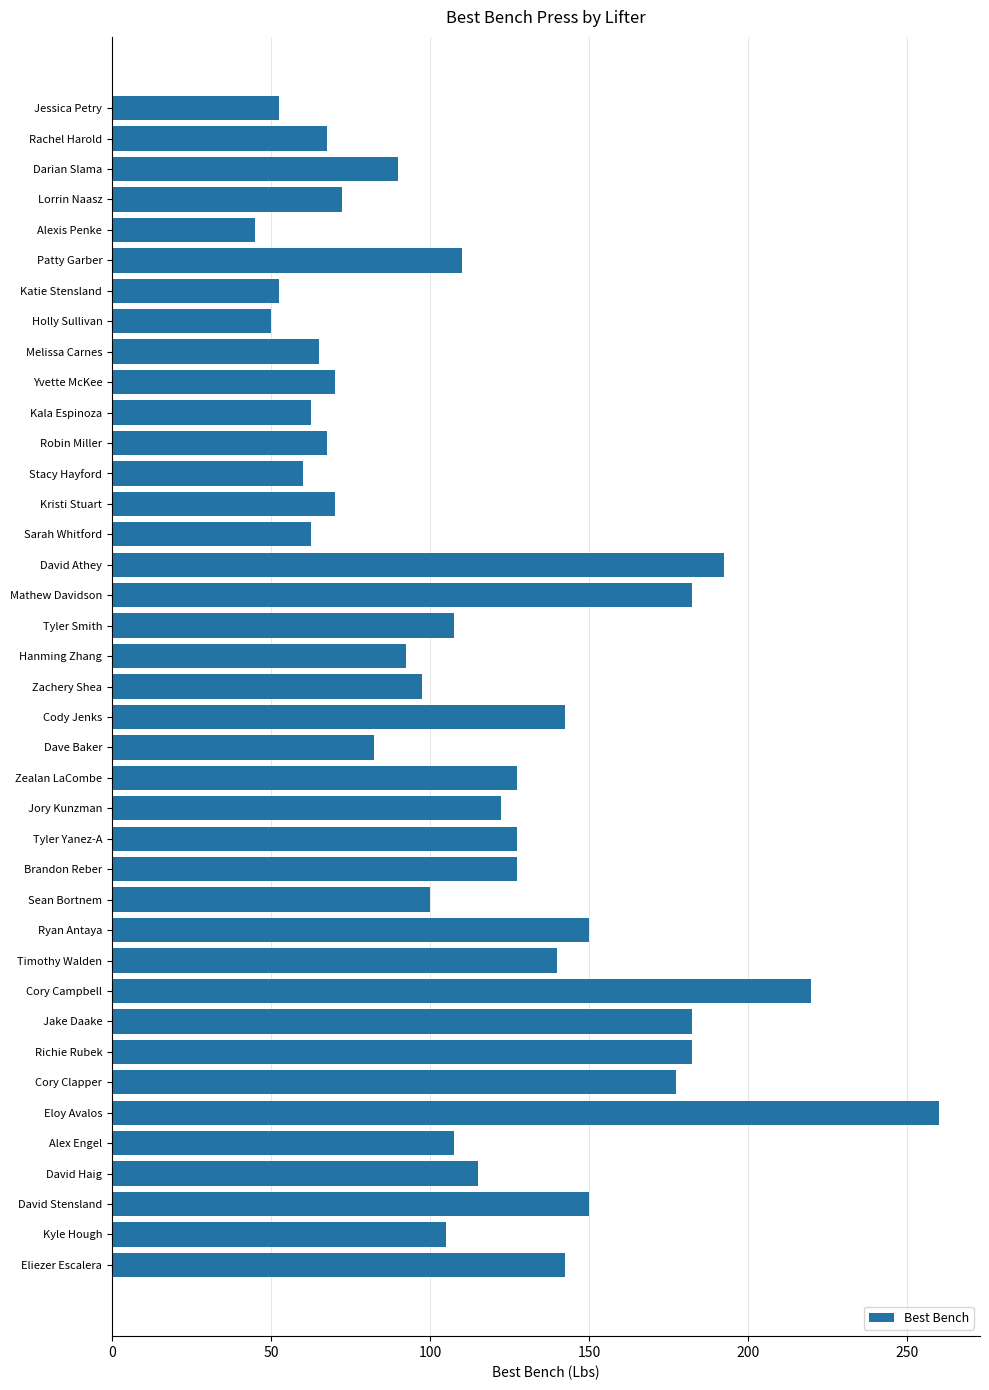

Count the number of values greater than 107.

20